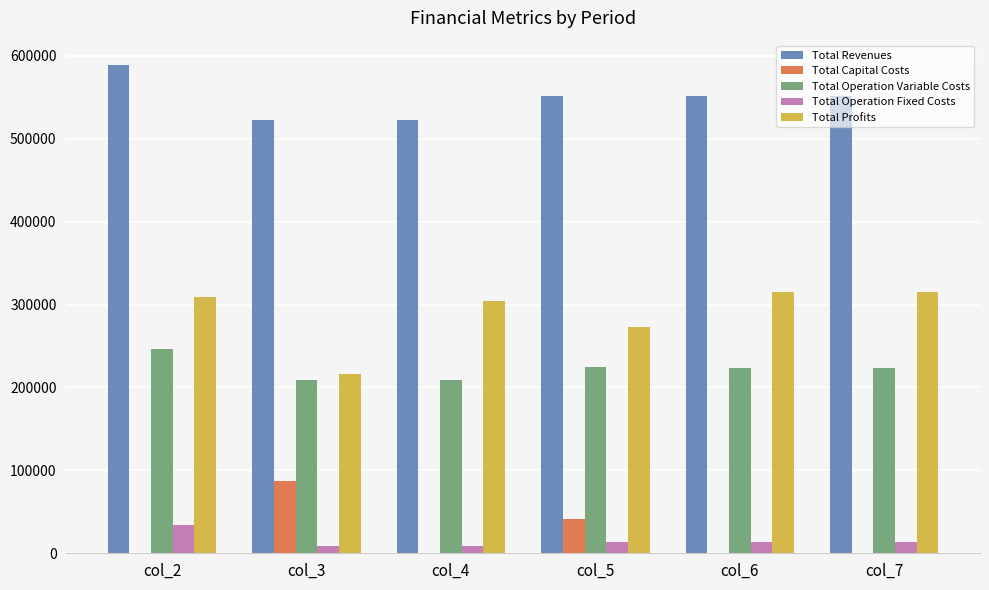

At which category is the sum across all series the highest?

col_2